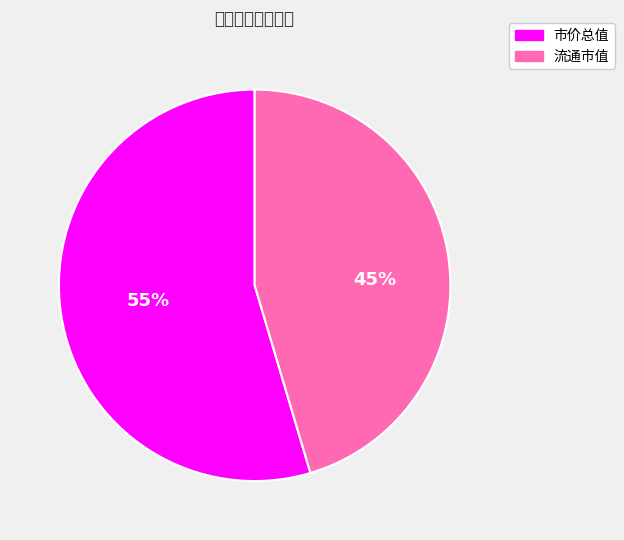

To the nearest percent, what percentage of the pie is 流通市值?

45%